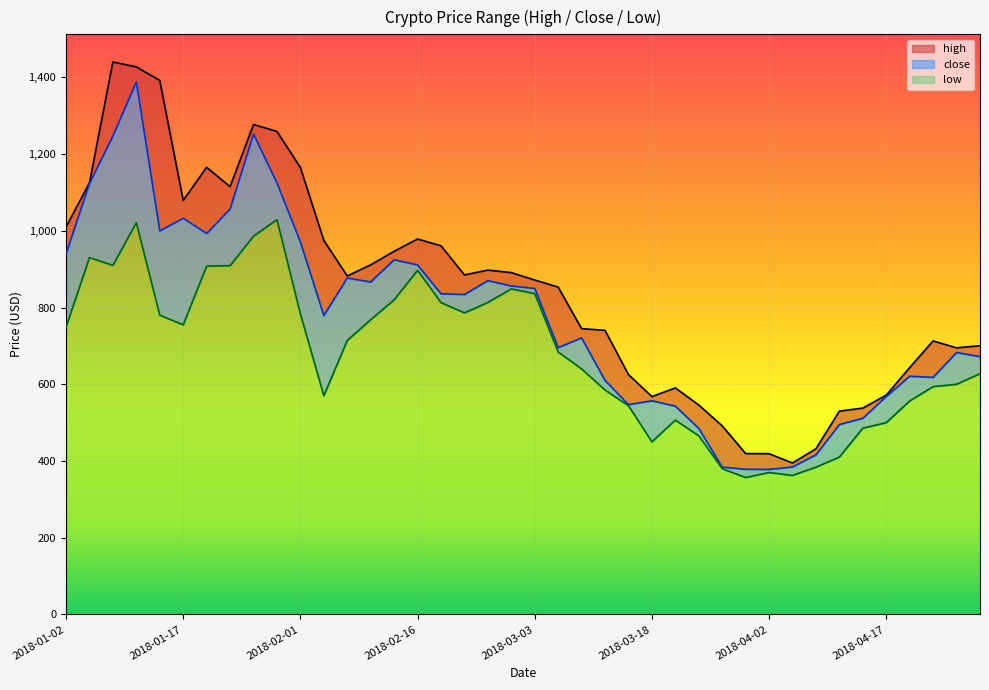

At which category does the chart reach its minimum across all series?

2018-03-30